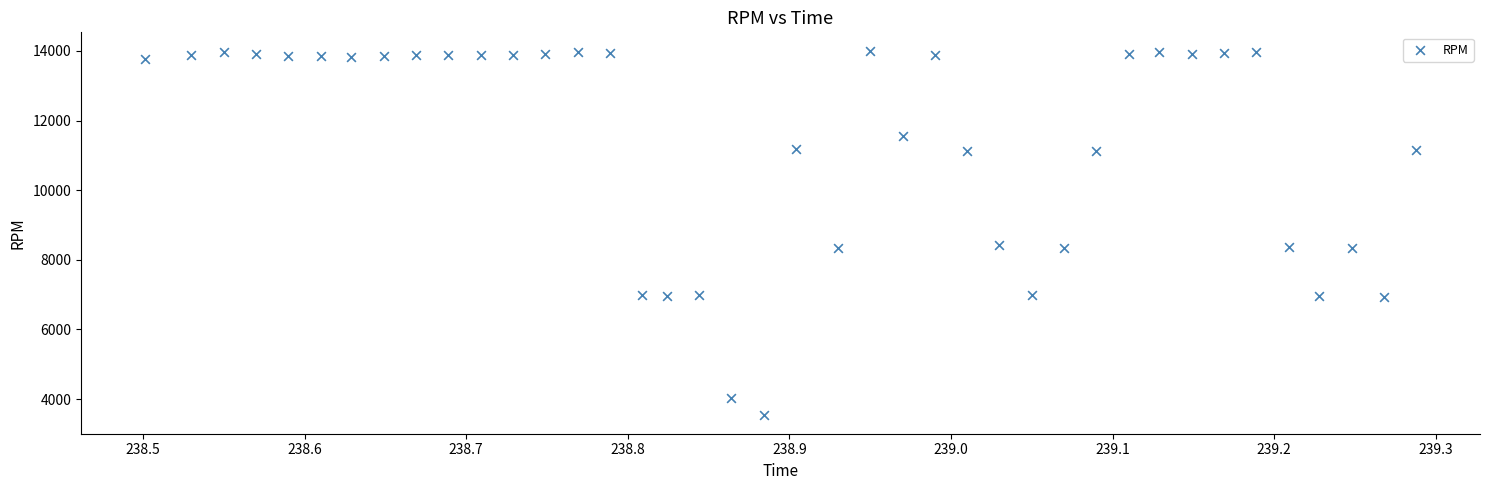

What is the range of Y values (max minus min)?

10483